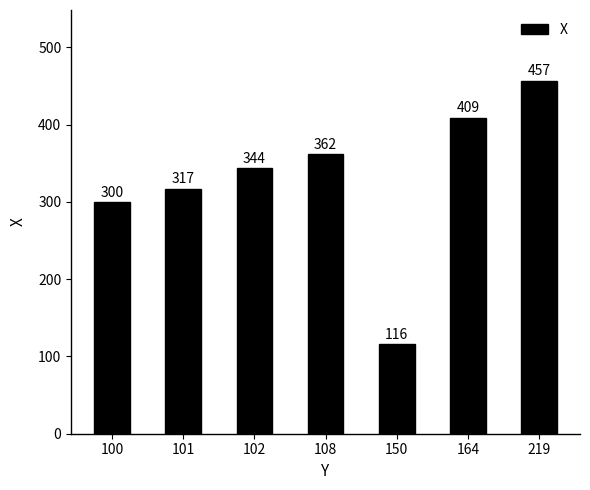

Is it true that the value at 100 is 207?

False